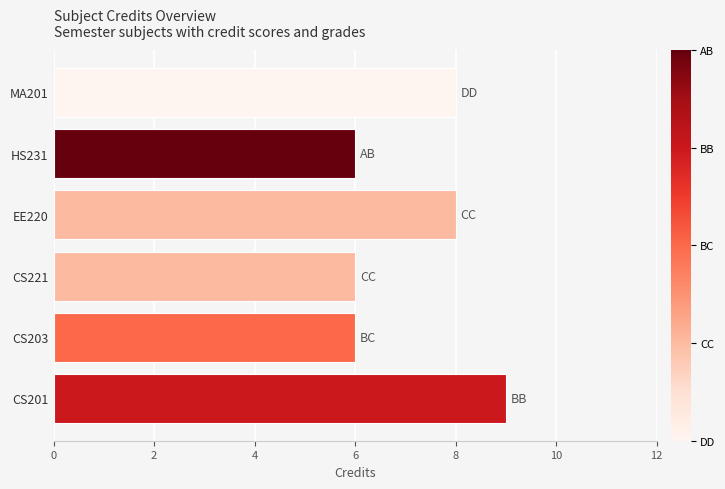

Reading bottom to top, transcribe all the data shown in this chart.

9	6	6	8	6	8